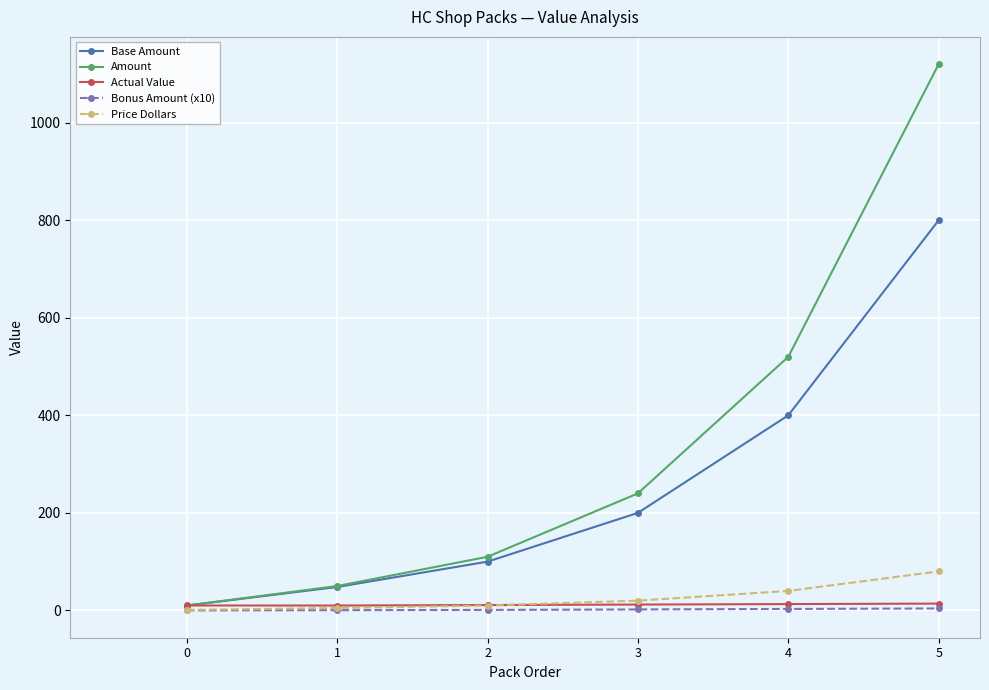

At how many categories does at least one series exceed 173?

3